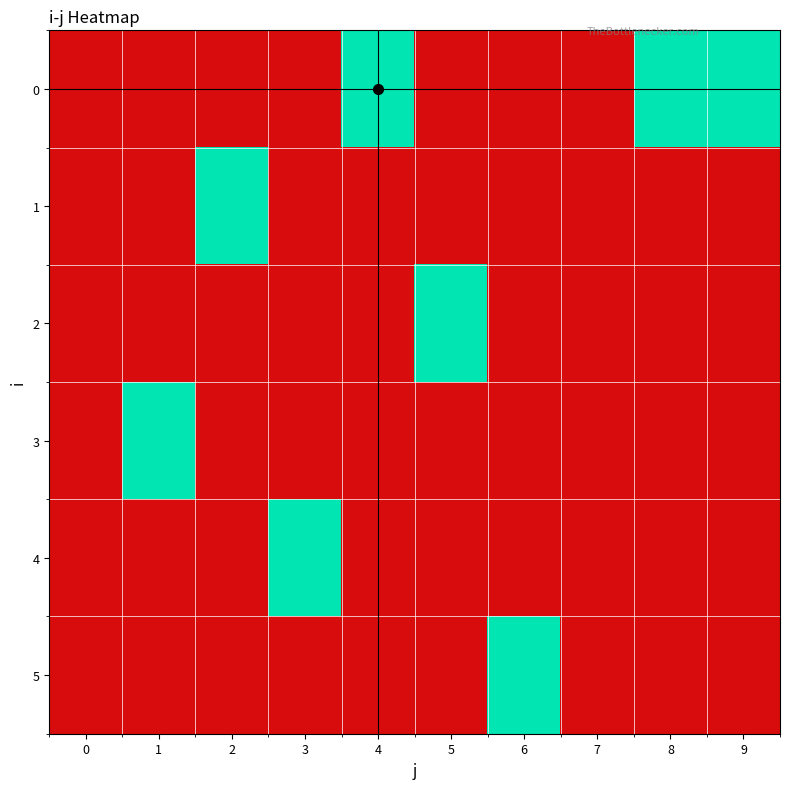

What is the total value across all series at 4?

1